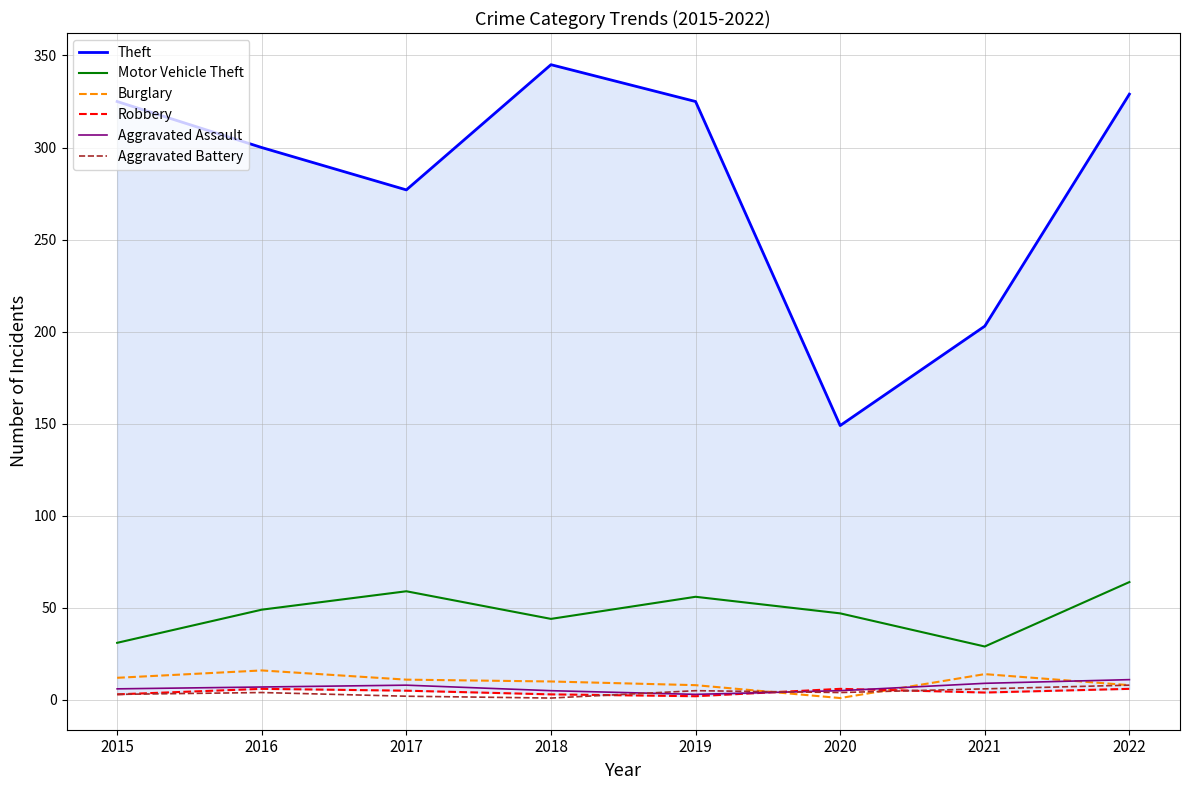

True or false: Robbery and Theft cross at least once.

False